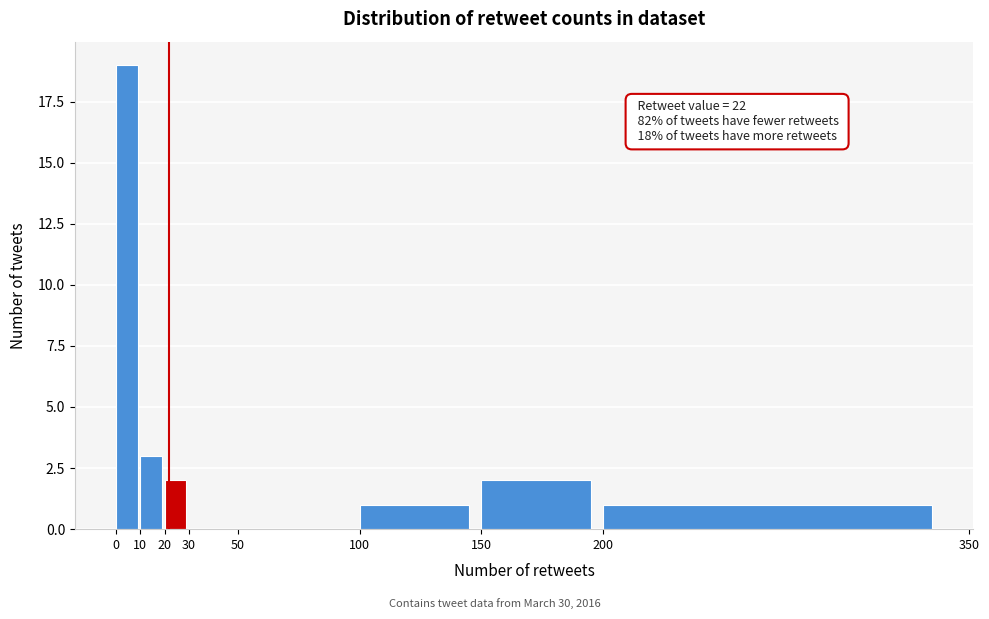

Over which range of the x-axis is the bar tallest?

0 to 10